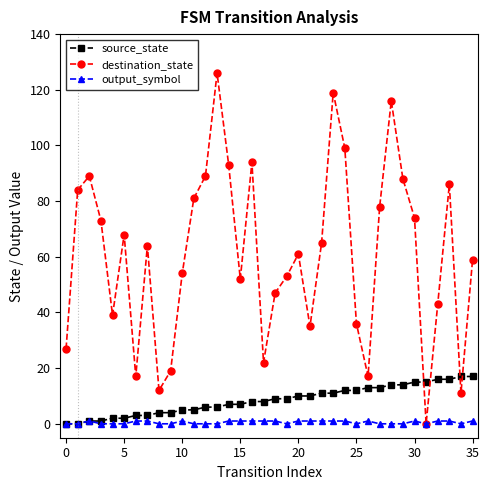

Which series has the widest spread of values?

destination_state